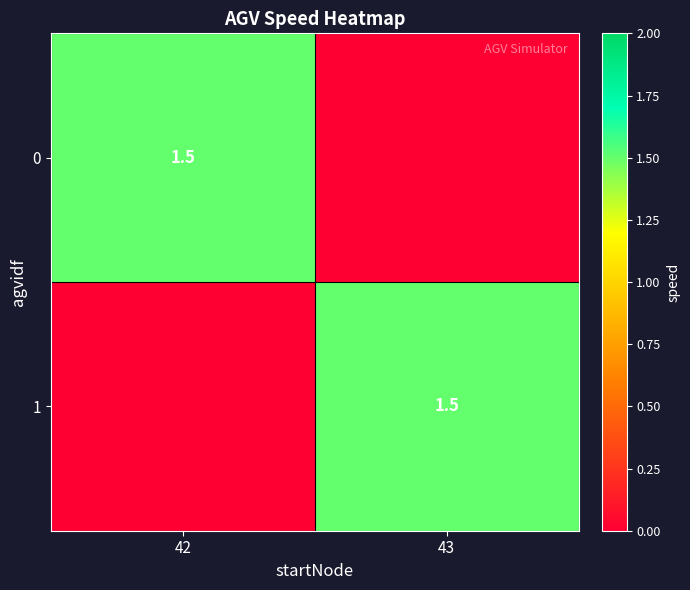

The 1 series shows 0.9 at 43. True or false?

False